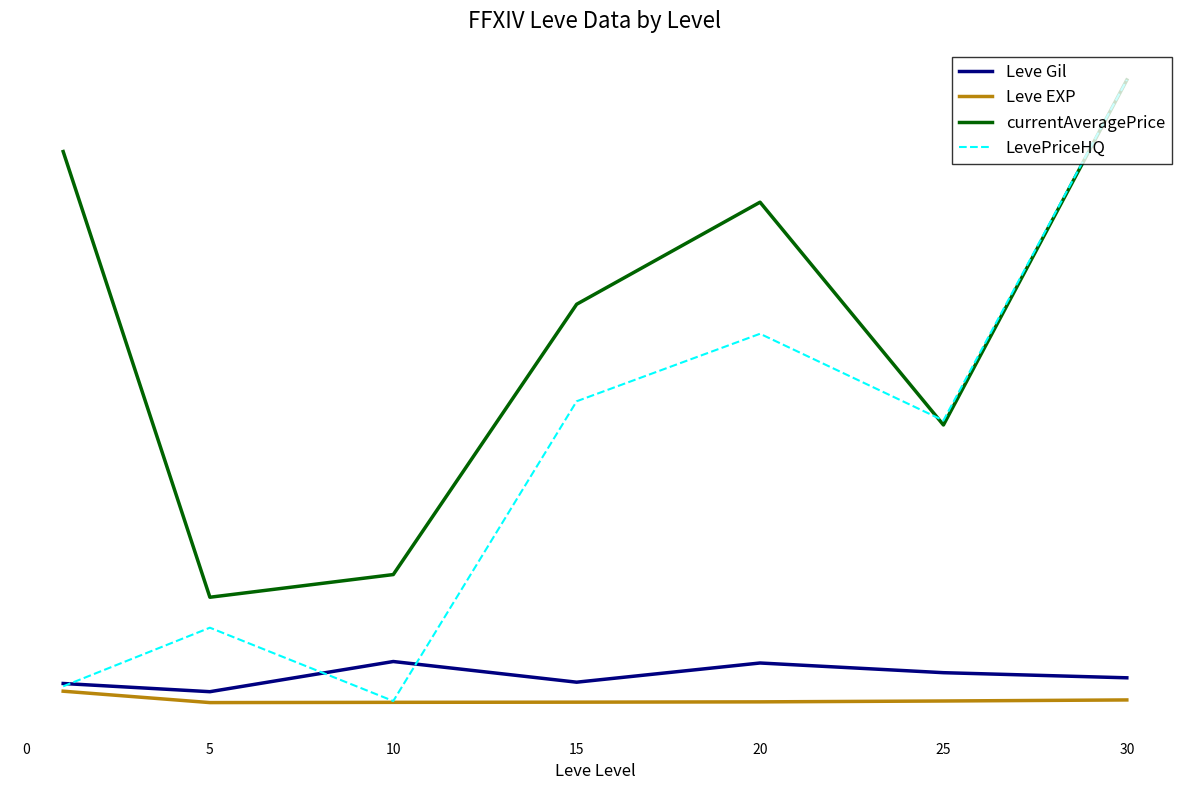

At how many categories does at least one series exceed 365?

7